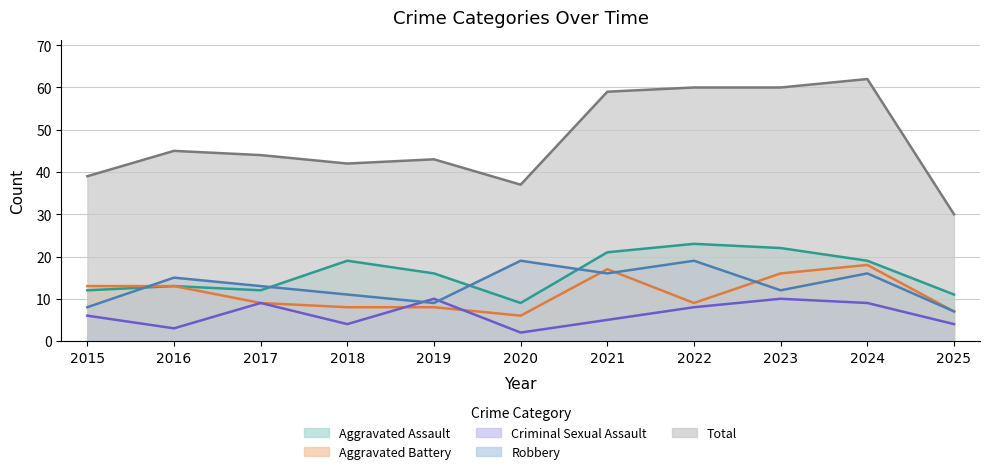

What is the difference between the maximum and minimum values in the Robbery series?

12